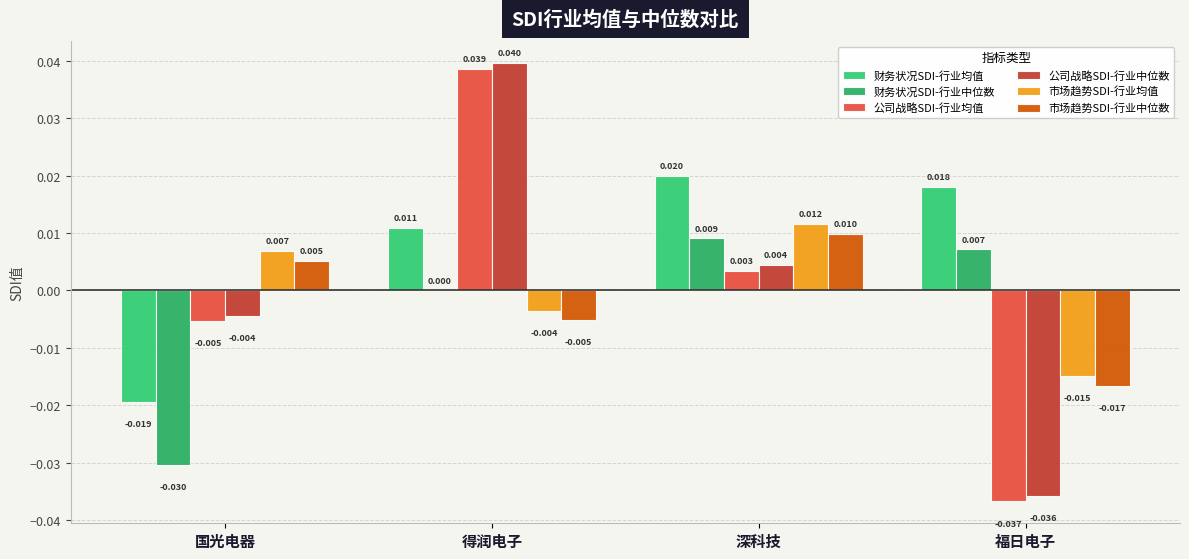

How many distinct data groups are displayed?

6